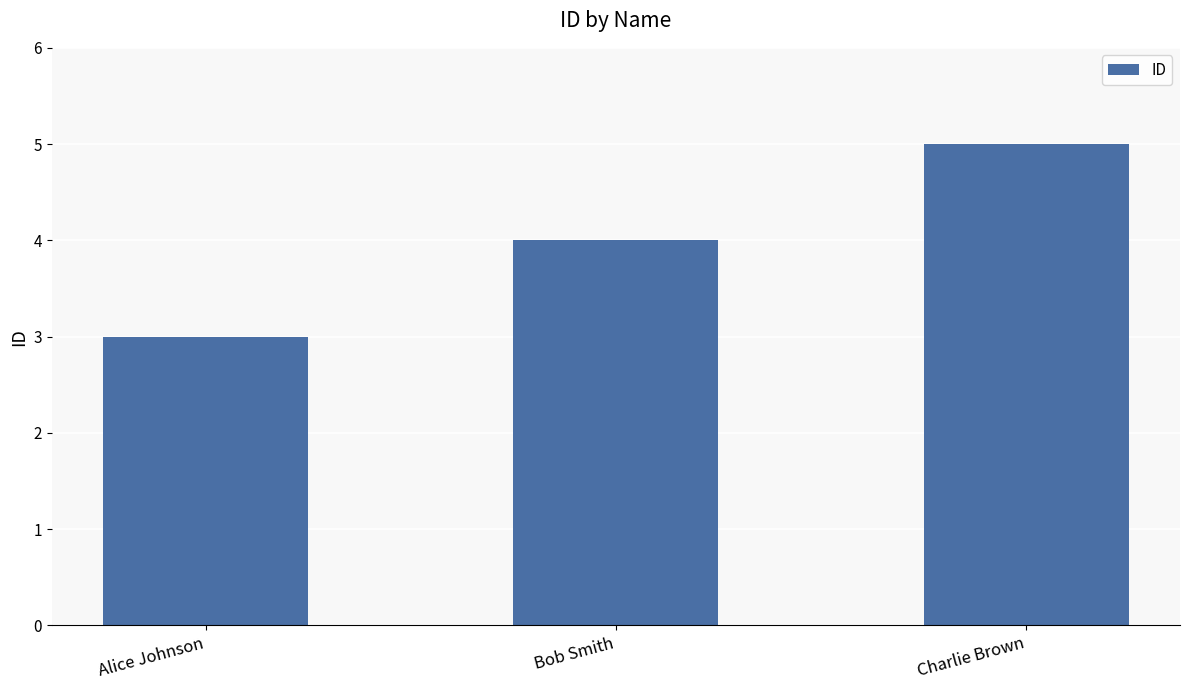

What is the maximum value shown in the chart?

5